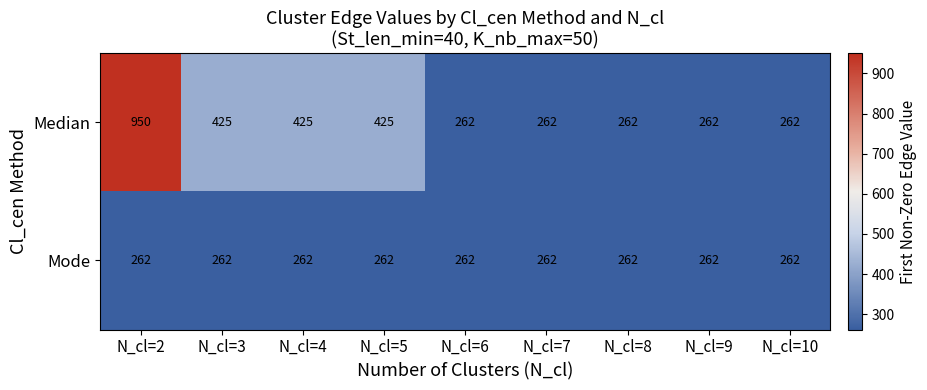

Rank the series by their average value, from highest to lowest.

Median, Mode